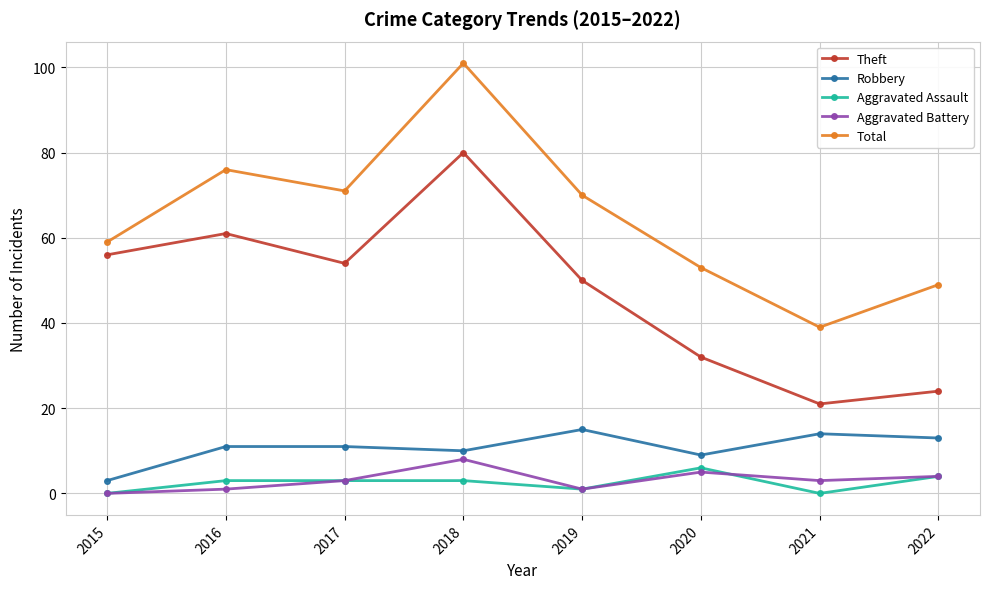

At which category does Theft reach its first local peak?

2016